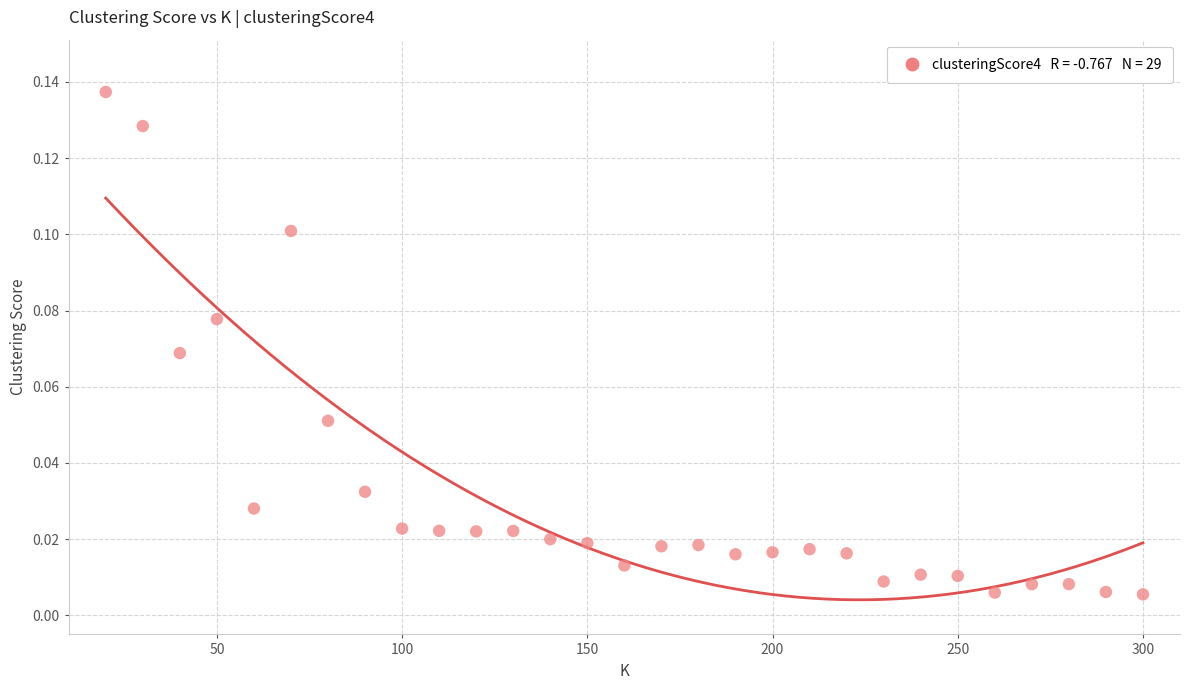

What is the range of X values (max minus min)?

280.0